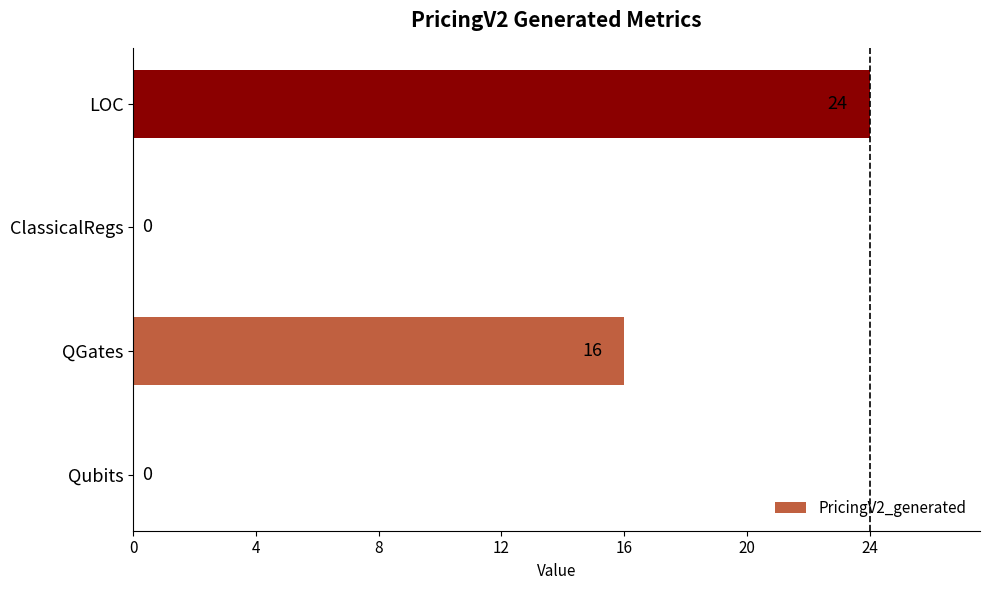

How many values are above zero?

2